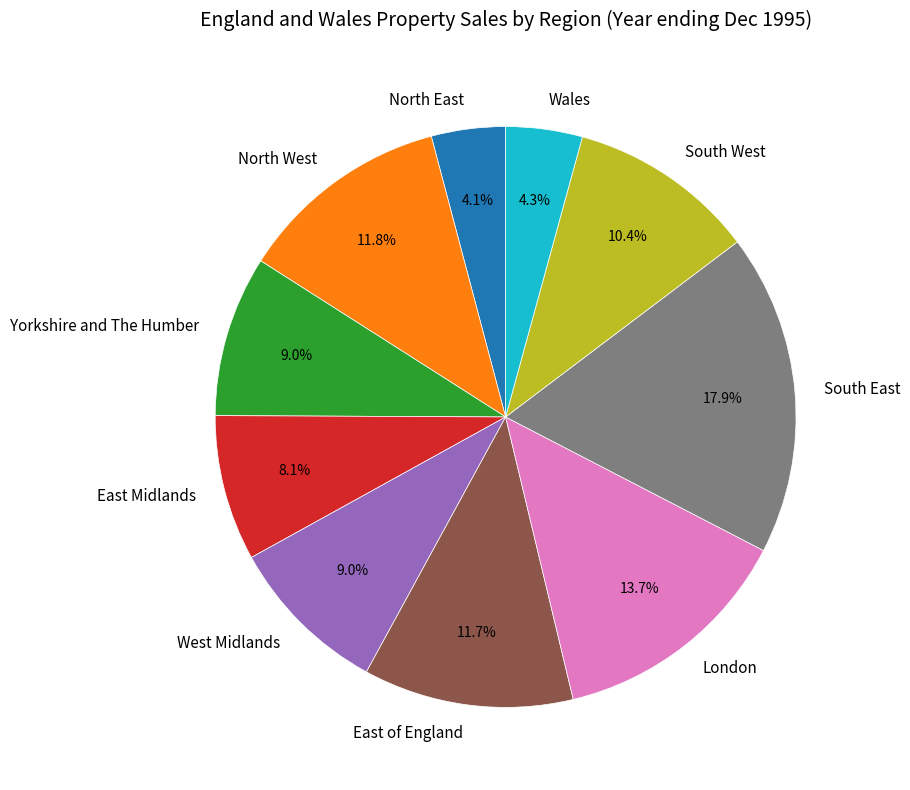

Which has a higher value, East Midlands or Yorkshire and The Humber?

Yorkshire and The Humber